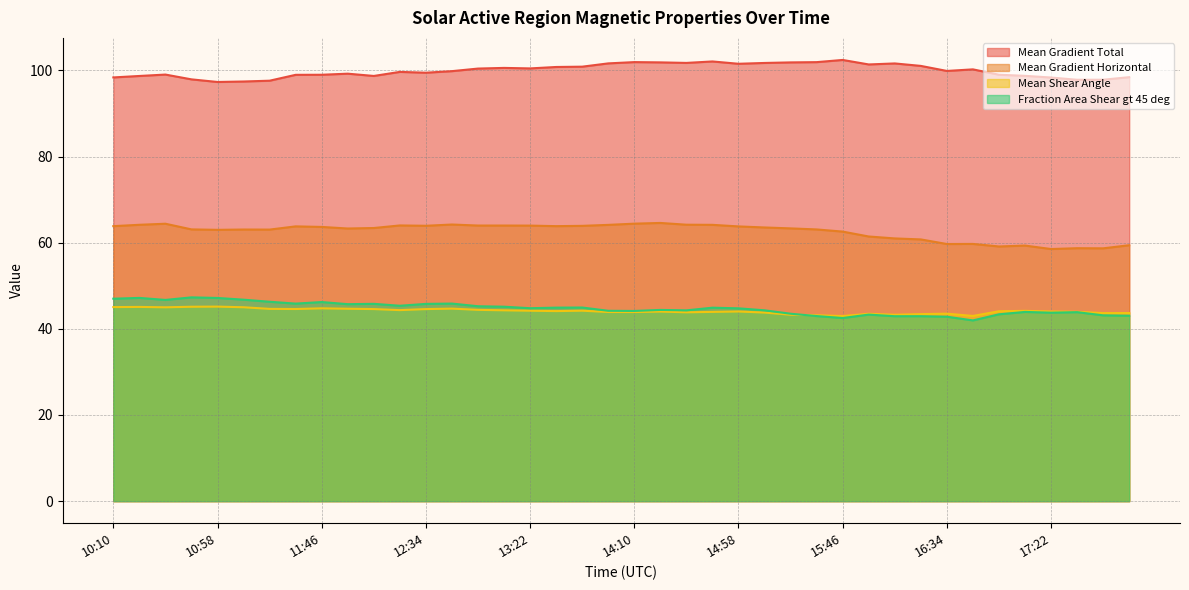

What is the difference between the maximum and minimum values in the Mean Gradient Total series?

5.1